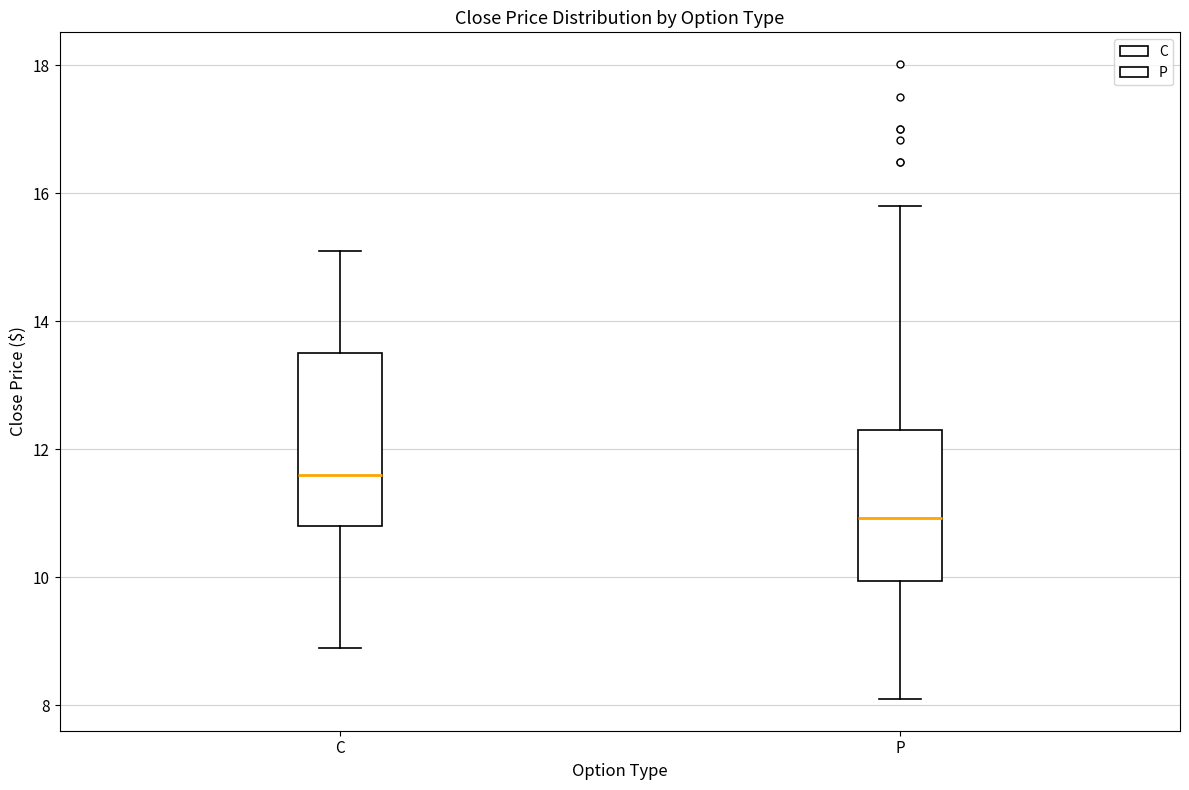

Which box's median line is the lowest?

P